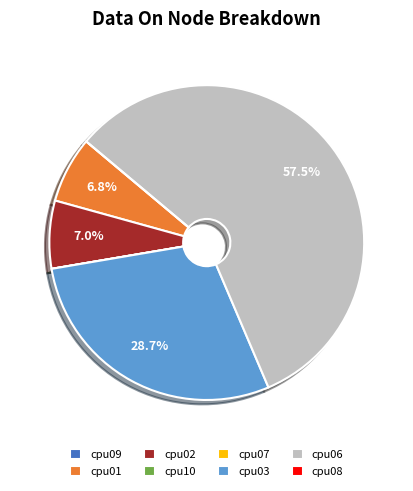

Is there any slice that represents more than half of the pie?

Yes